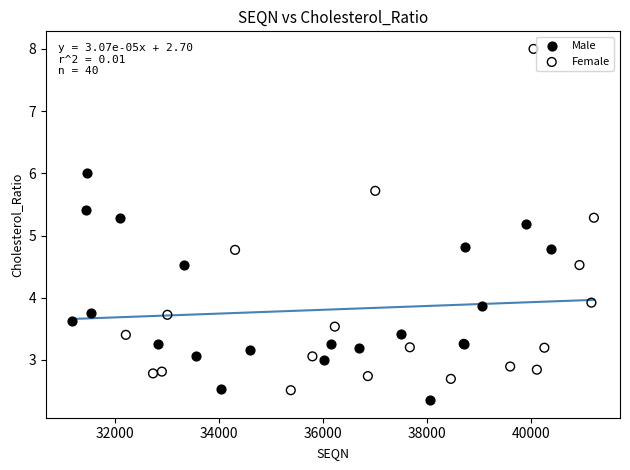

Which series reaches the maximum Y coordinate?

Female